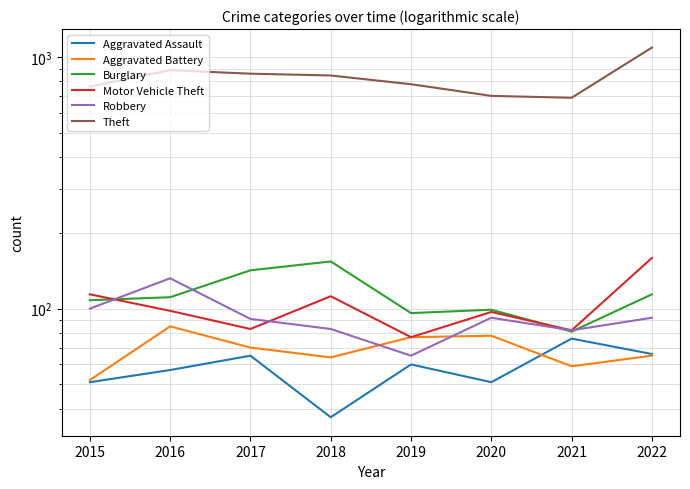

What is the average value of the Aggravated Assault series?

58